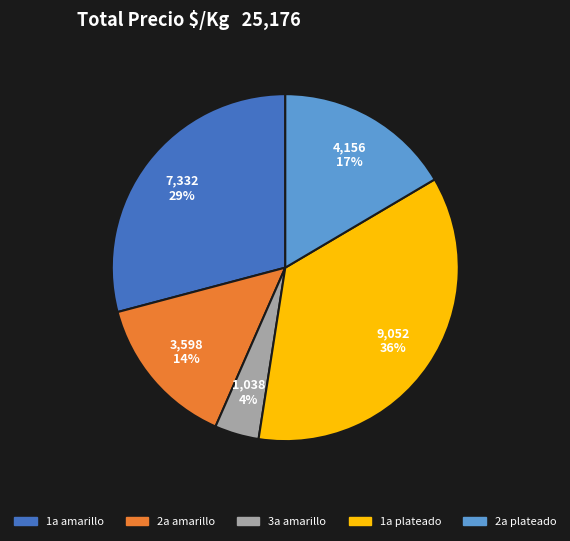

What is the smallest slice in the pie chart?

3a amarillo